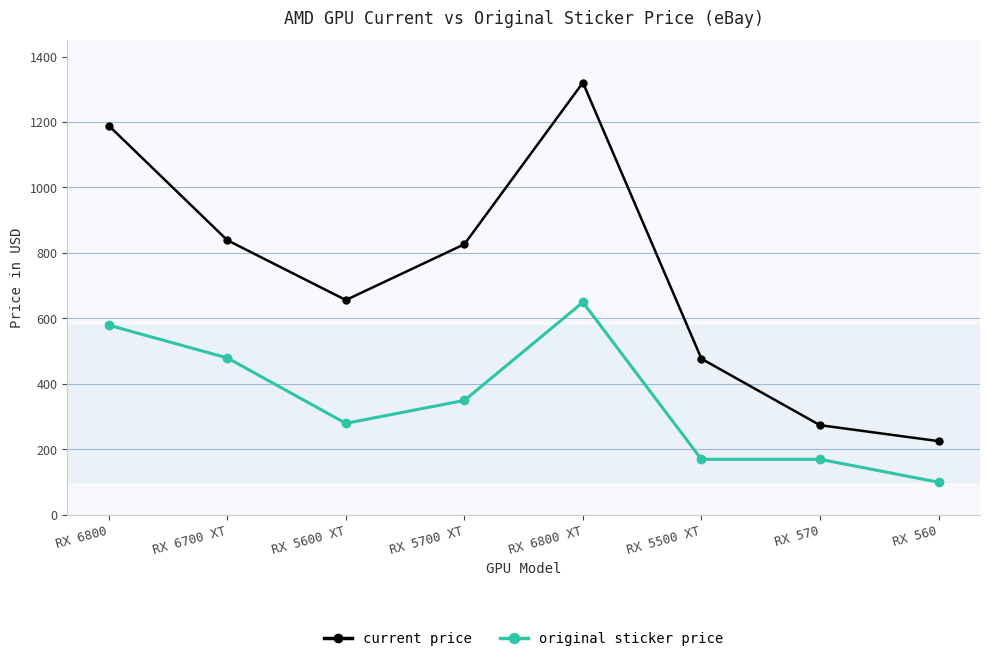

What is the highest value of the current price series?

1320.5